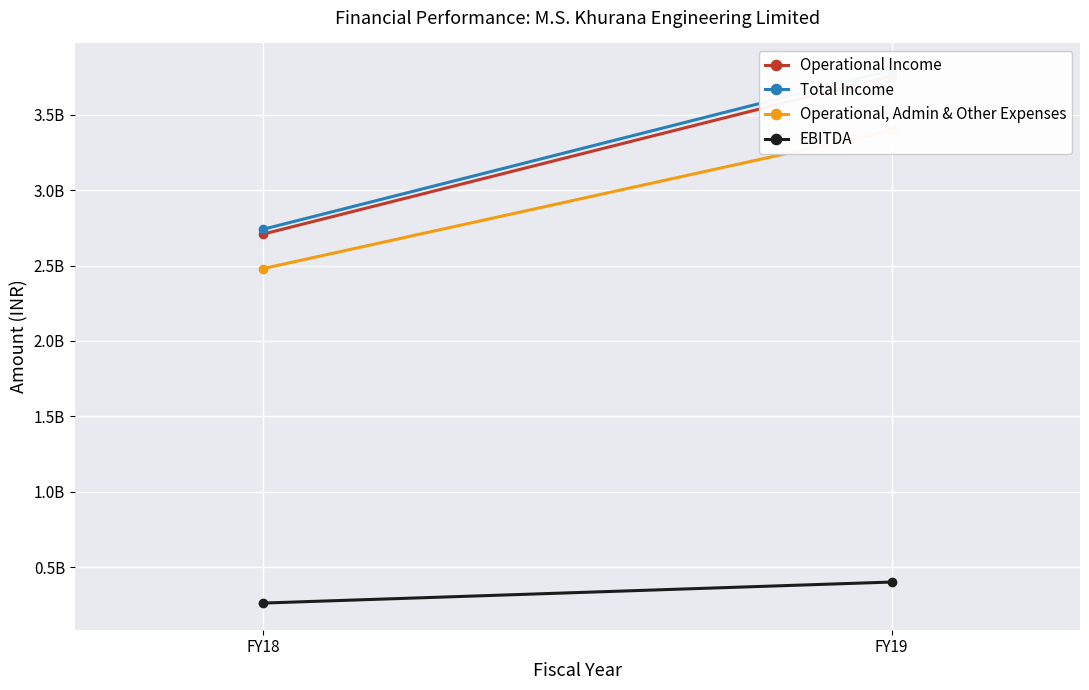

Which category has the lowest value in the Operational, Admin & Other Expenses series?

FY18